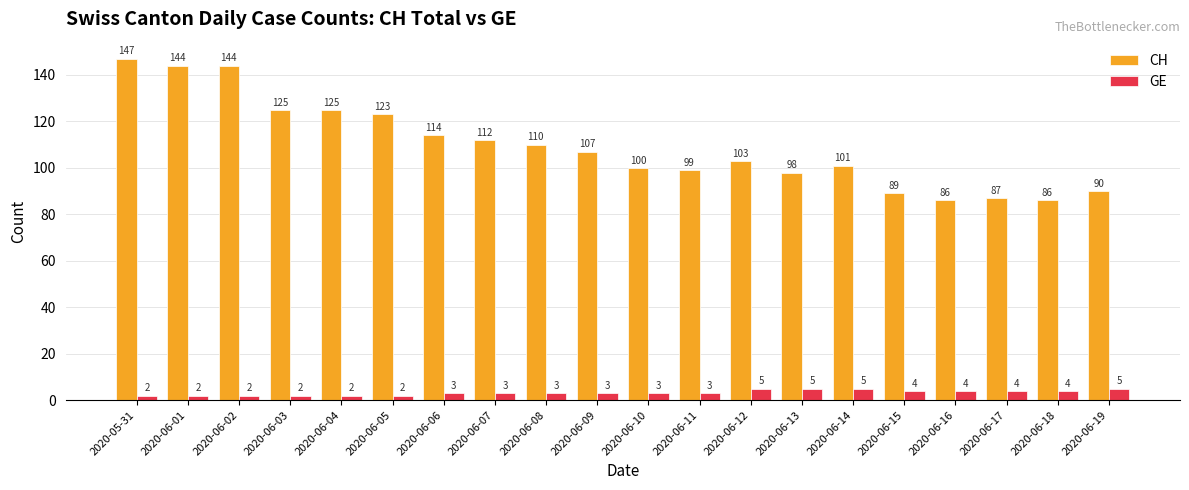

What is the difference between the highest and lowest values at 2020-06-16?

82